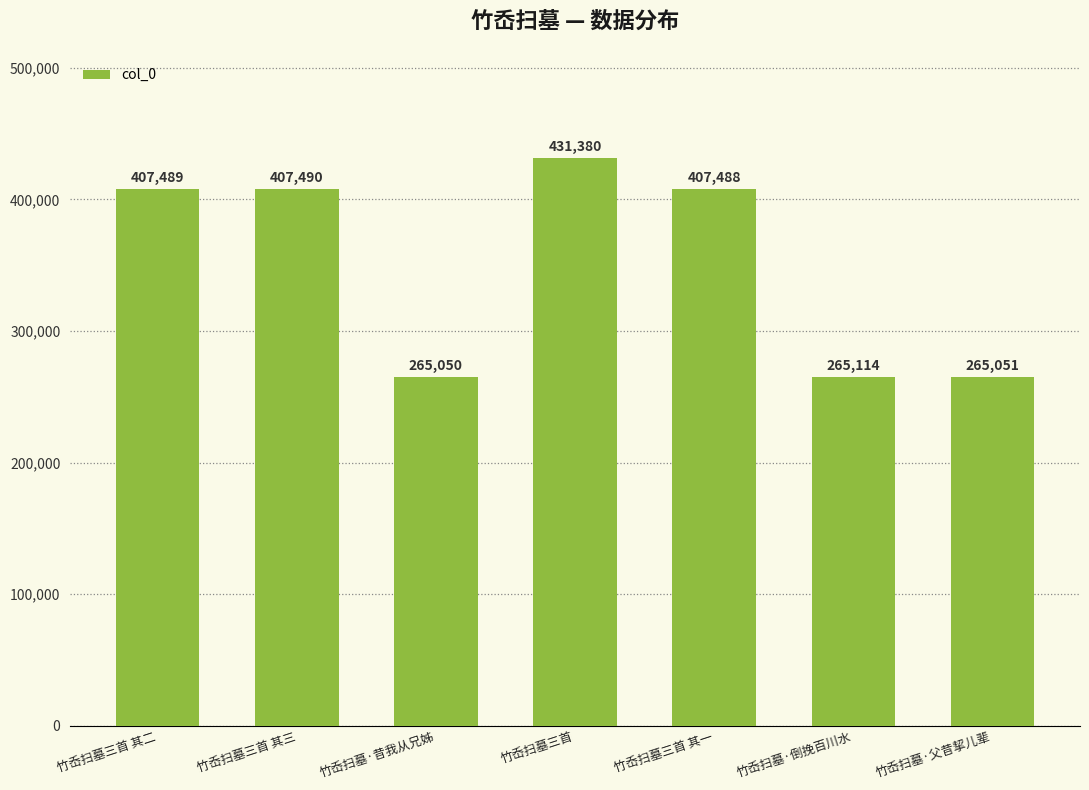

List the labels in order of value, largest first.

竹岙扫墓三首, 竹岙扫墓三首 其三, 竹岙扫墓三首 其二, 竹岙扫墓三首 其一, 竹岙扫墓·倒挽百川水, 竹岙扫墓·父昔挈儿辈, 竹岙扫墓·昔我从兄姊